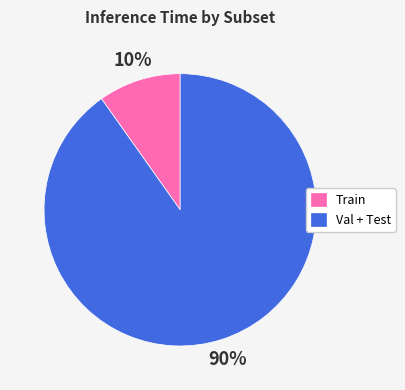

Is Train the majority of the pie?

No